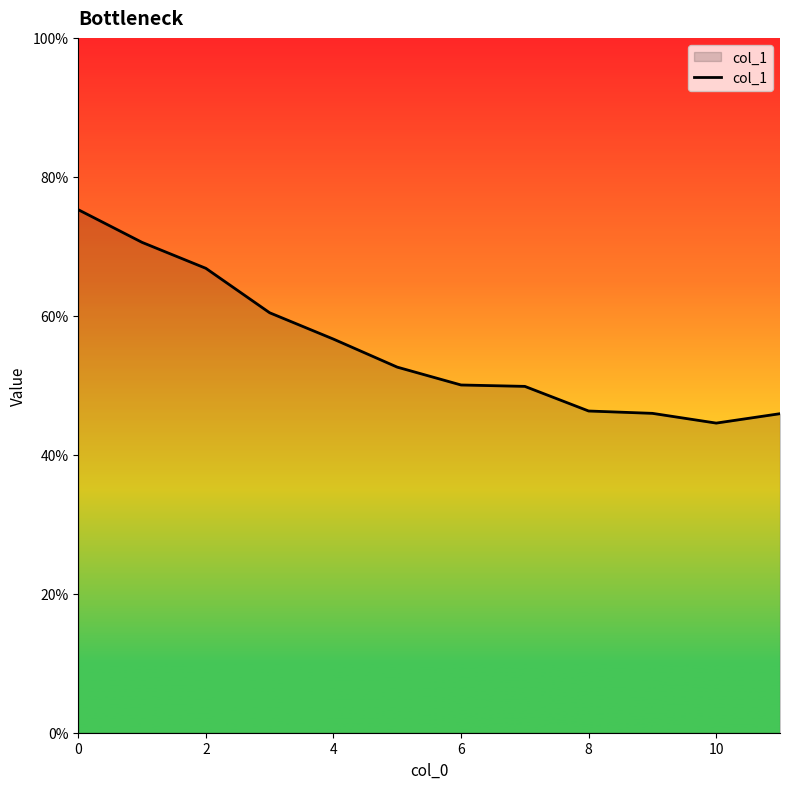

Reading left to right, extract all data points from this chart.

0.8	0.7	0.7	0.6	0.6	0.5	0.5	0.5	0.5	0.5	0.4	0.5